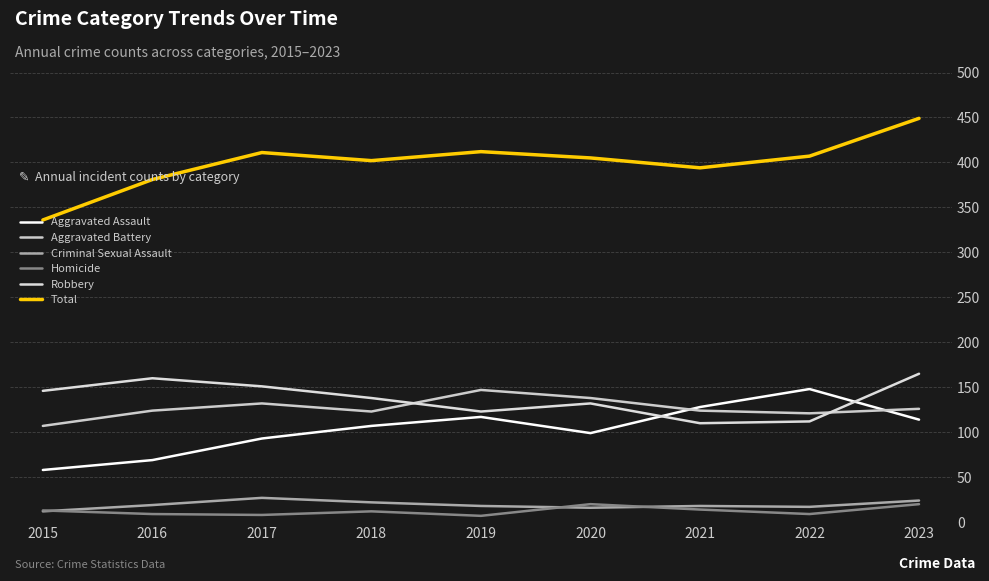

What is the difference between the maximum and second lowest values in the Criminal Sexual Assault series?

11